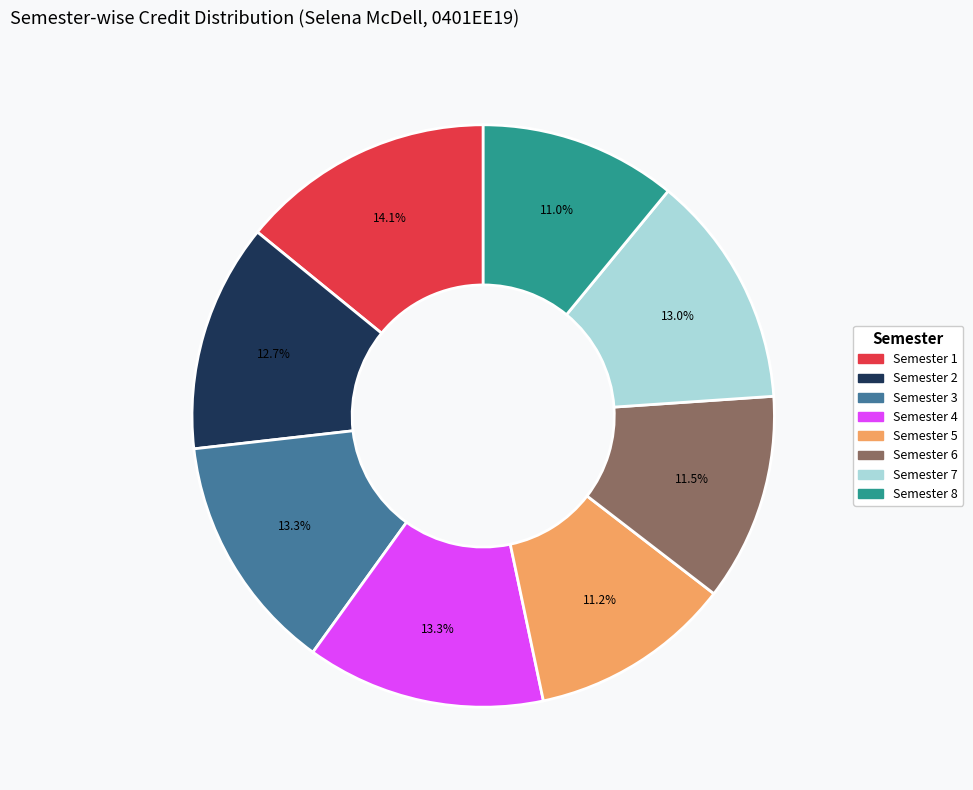

Which category has the biggest portion of the pie?

Semester 1